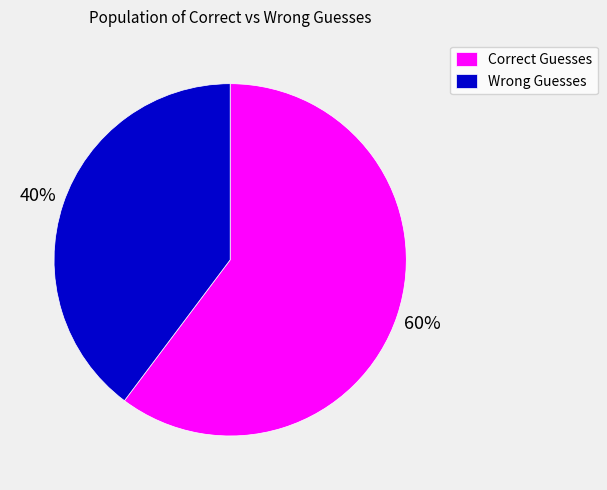

Combined, do Correct Guesses and Wrong Guesses account for over 50%?

Yes